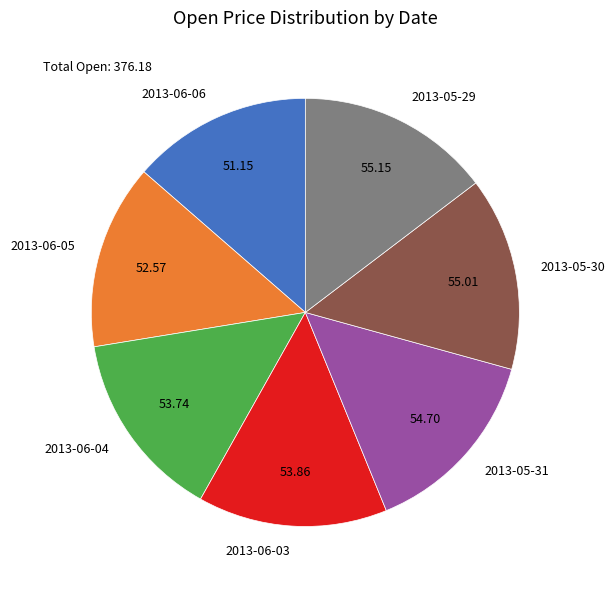

Do 2013-06-06 and 2013-05-29 together represent more than half of the pie?

No